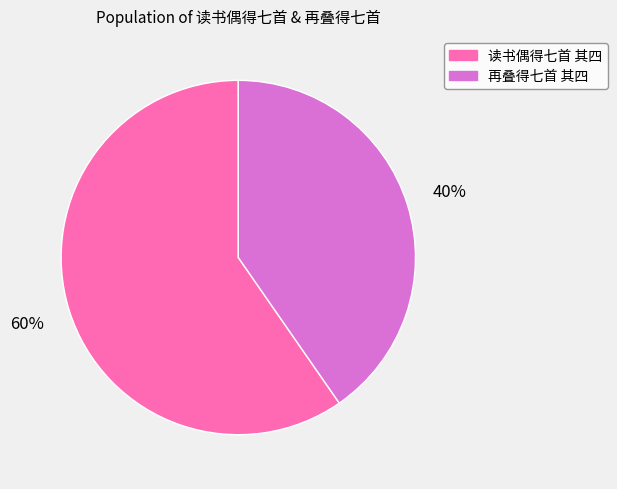

The 再叠得七首 其四 slice represents 40% of the pie. True or false?

True